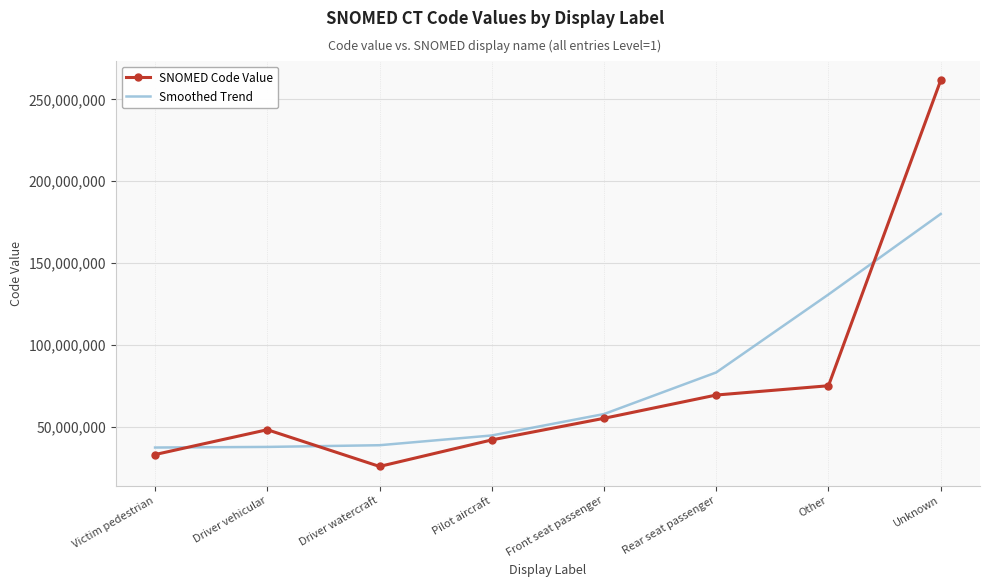

True or false: Smoothed Trend has a value of 37571291 at Driver vehicular.

True